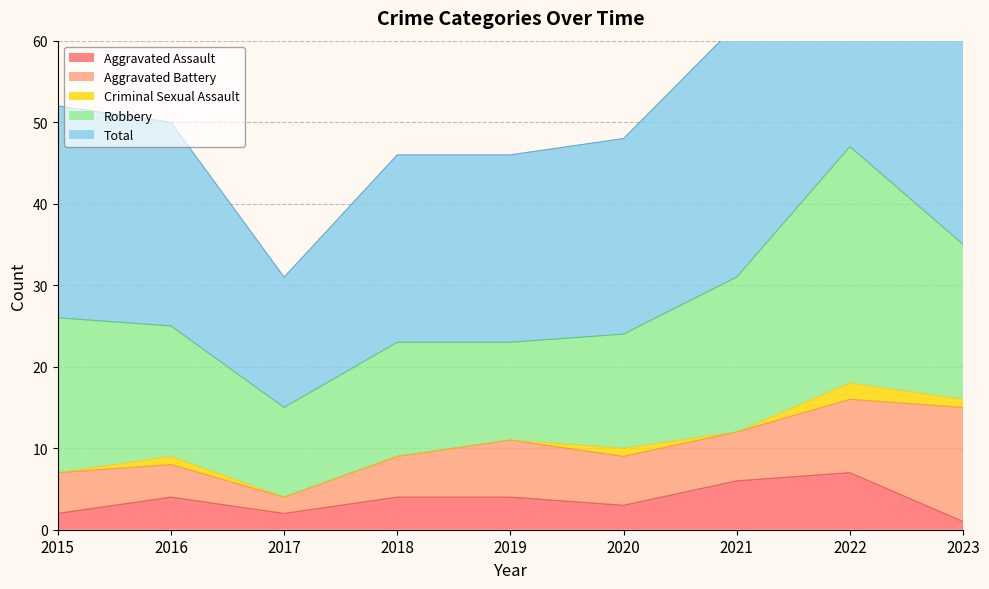

Reading left to right, extract all data points from this chart.

Aggravated Assault: 2015=2	2016=4	2017=2	2018=4	2019=4	2020=3	2021=6	2022=7	2023=1
Aggravated Battery: 2015=5	2016=4	2017=2	2018=5	2019=7	2020=6	2021=6	2022=9	2023=14
Criminal Sexual Assault: 2015=0	2016=1	2017=0	2018=0	2019=0	2020=1	2021=0	2022=2	2023=1
Robbery: 2015=19	2016=16	2017=11	2018=14	2019=12	2020=14	2021=19	2022=29	2023=19
Total: 2015=26	2016=25	2017=16	2018=23	2019=23	2020=24	2021=31	2022=47	2023=35